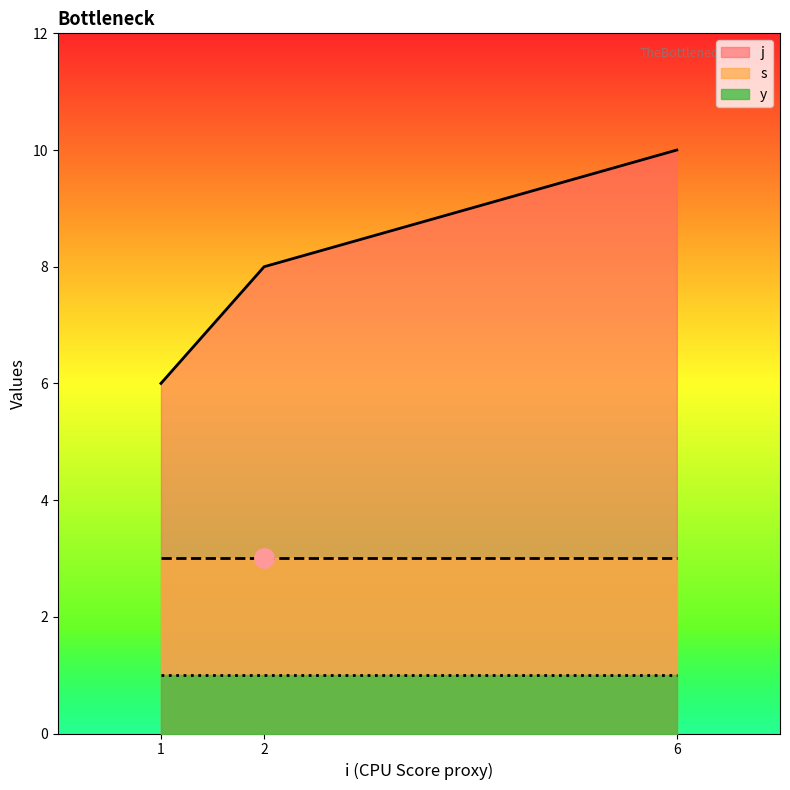

The value of y at 1 is 1. True or false?

True